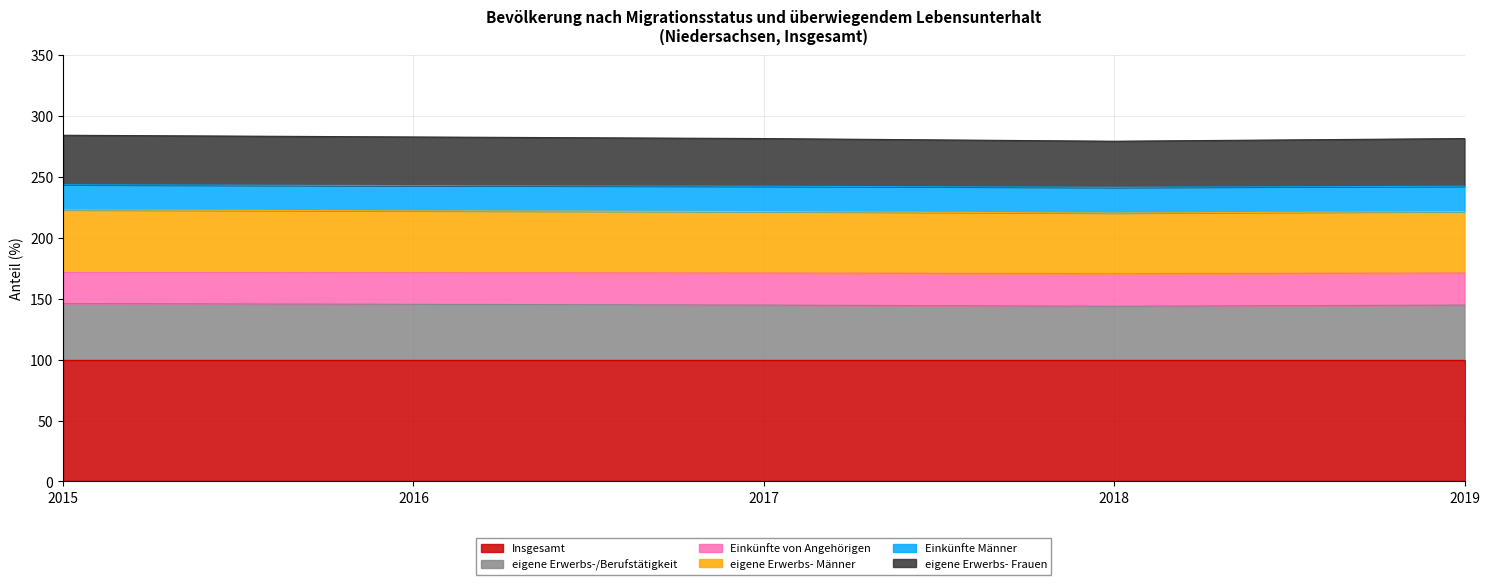

Which series has the widest spread of values?

eigene Erwerbs- Frauen